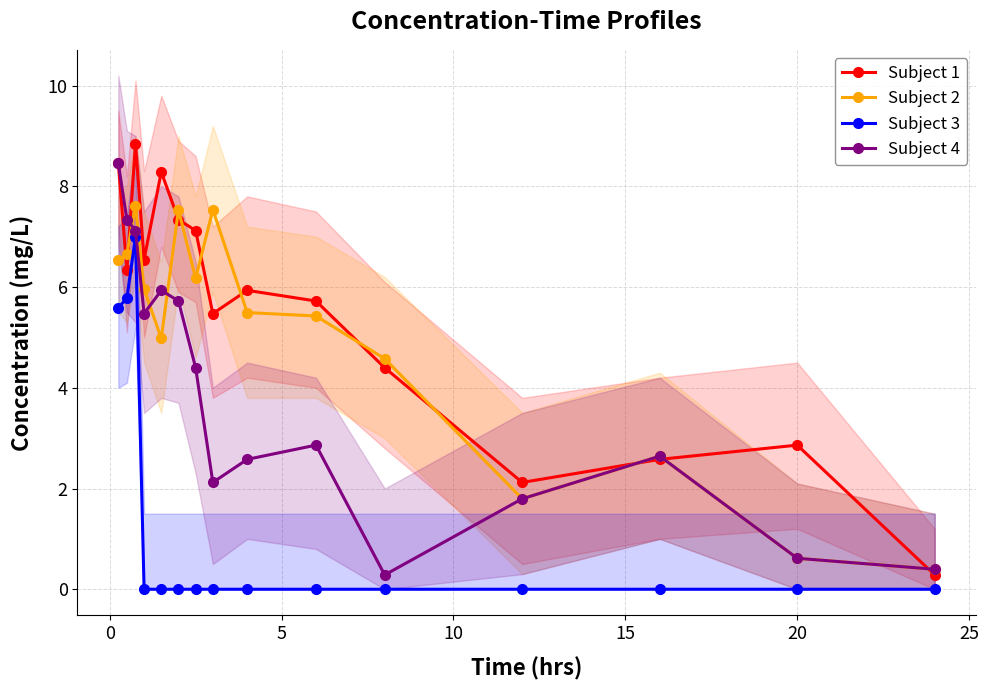

List the series in order of their peak value, highest first.

Subject 1, Subject 4, Subject 2, Subject 3